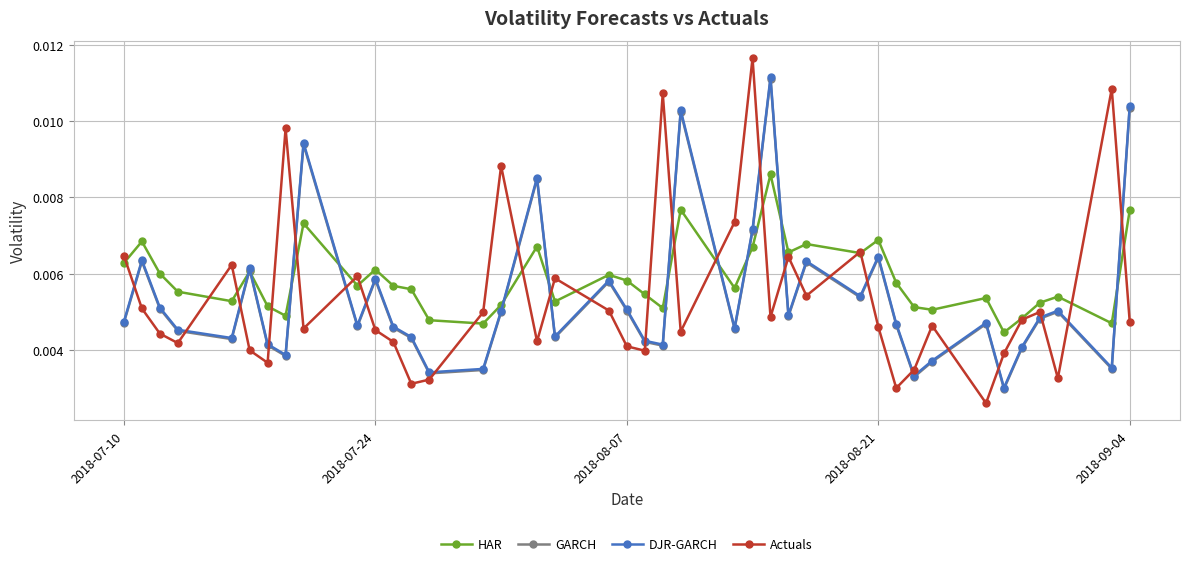

How many DJR-GARCH values are between 0 and 1?

40